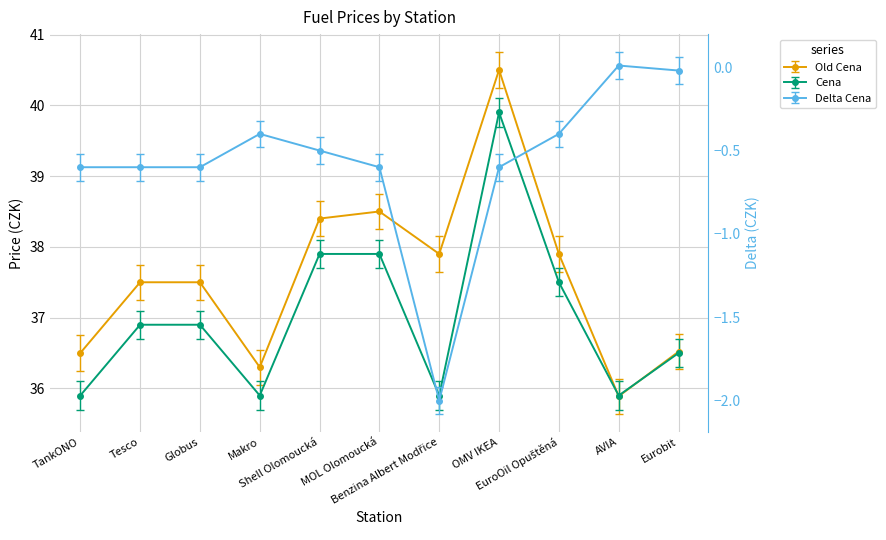

Reading left to right, transcribe all the data shown in this chart.

Old Cena: TankONO=36.5	Tesco=37.5	Globus=37.5	Makro=36.3	Shell Olomoucká=38.4	MOL Olomoucká=38.5	Benzina Albert Modřice=37.9	OMV IKEA=40.5	EuroOil Opuštěná=37.9	AVIA=35.9	Eurobit=36.5
Cena: TankONO=35.9	Tesco=36.9	Globus=36.9	Makro=35.9	Shell Olomoucká=37.9	MOL Olomoucká=37.9	Benzina Albert Modřice=35.9	OMV IKEA=39.9	EuroOil Opuštěná=37.5	AVIA=35.9	Eurobit=36.5
Delta Cena: TankONO=-0.6	Tesco=-0.6	Globus=-0.6	Makro=-0.4	Shell Olomoucká=-0.5	MOL Olomoucká=-0.6	Benzina Albert Modřice=-2.0	OMV IKEA=-0.6	EuroOil Opuštěná=-0.4	AVIA=0.0	Eurobit=-0.0